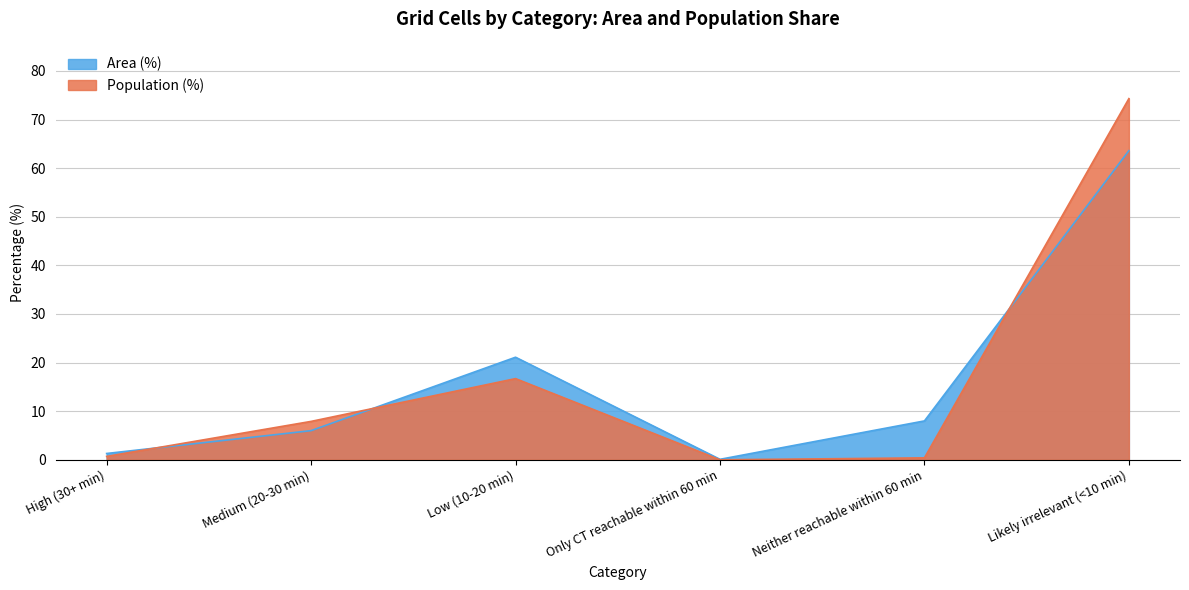

What are all the series names shown in the legend?

Area (%), Population (%)